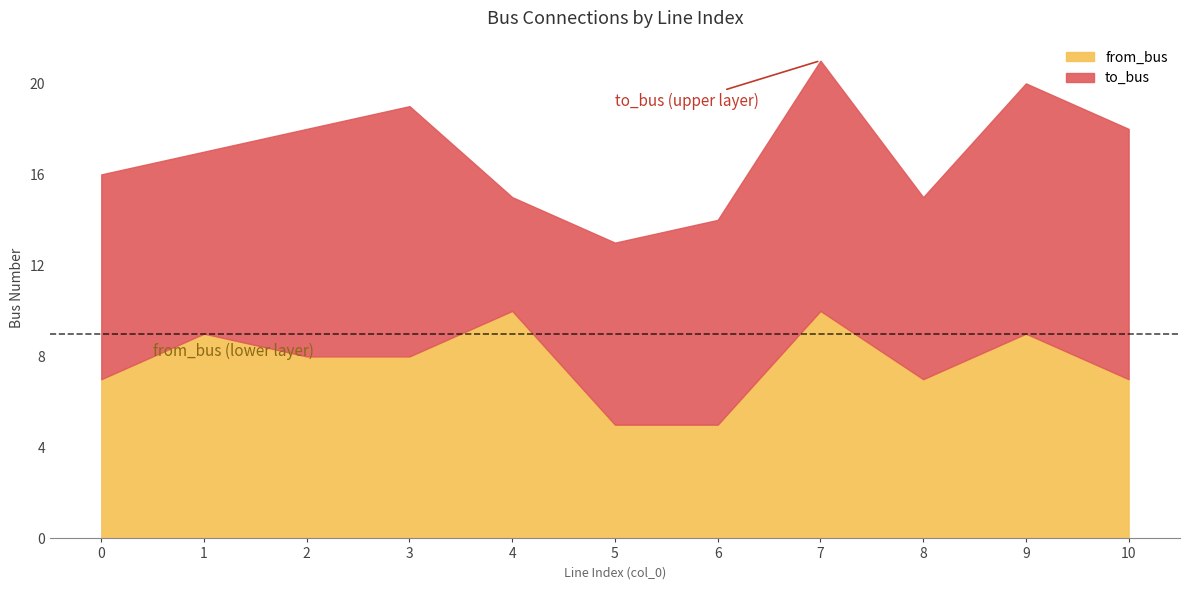

List the series in order of their overall mean, highest first.

to_bus, from_bus